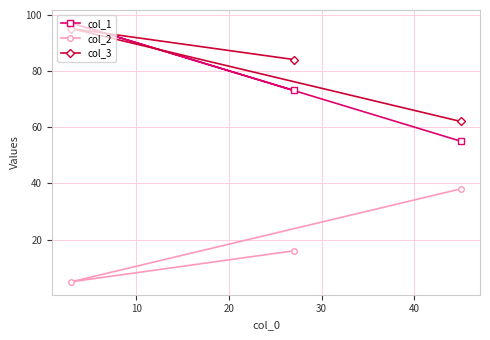

What is the minimum value for col_3?

62